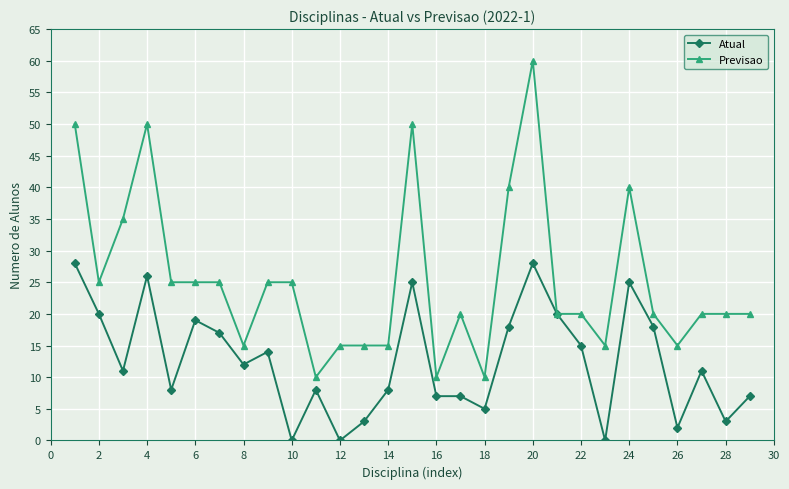

How many series are shown in this chart?

2